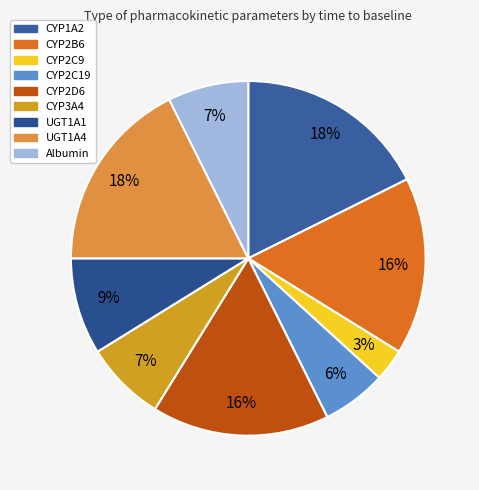

Is CYP2C19 the majority of the pie?

No